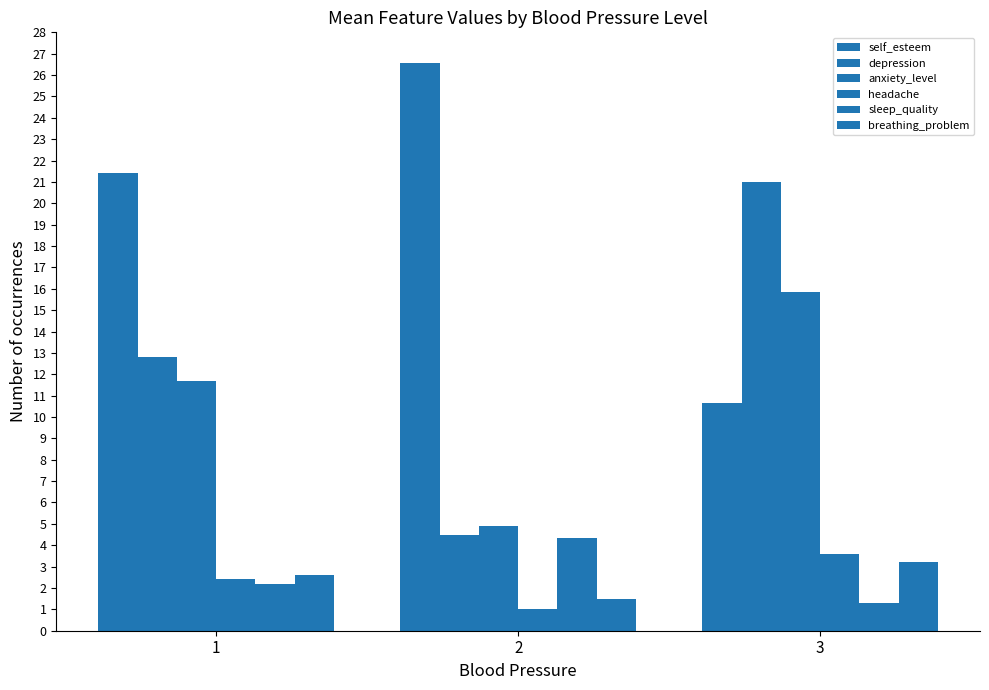

How many distinct data groups are displayed?

6